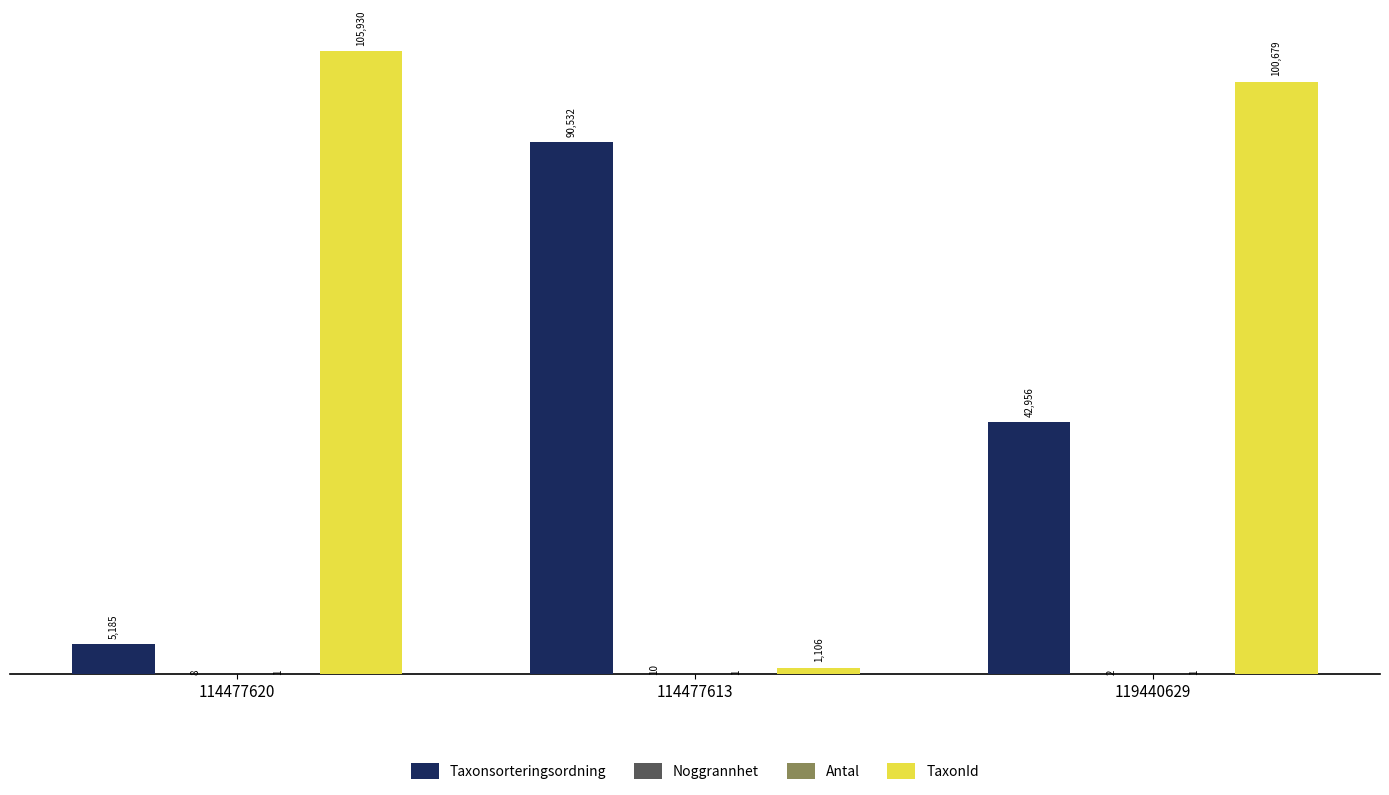

Count the Taxonsorteringsordning values in the range 5185 to 90532.

3